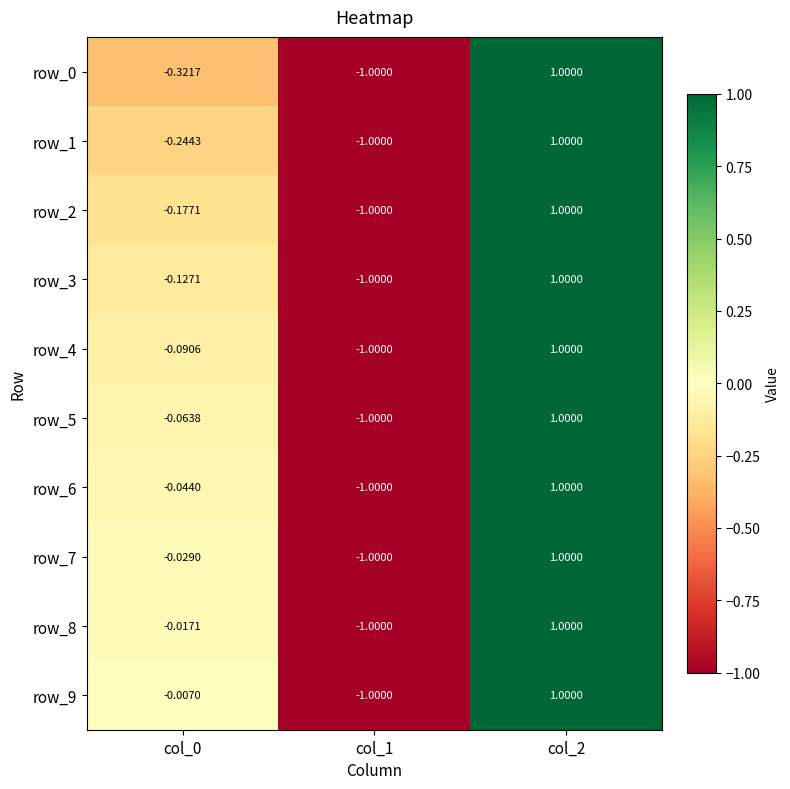

What is the difference between the maximum and minimum values in the row_1 series?

2.0